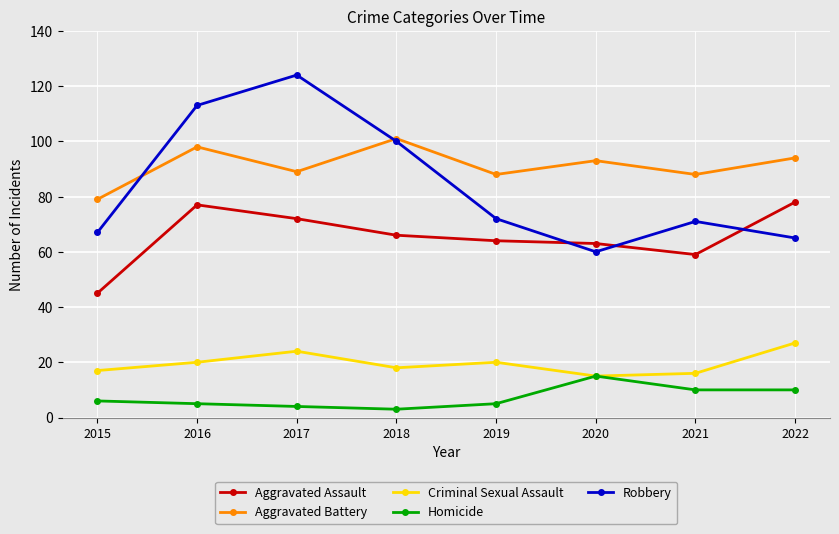

What is the difference between the highest and lowest values at 2019?

83